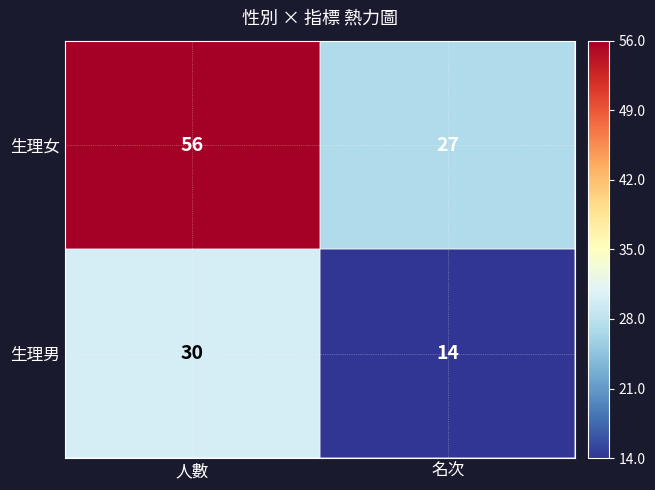

The 生理男 series shows 19 at 名次. True or false?

False